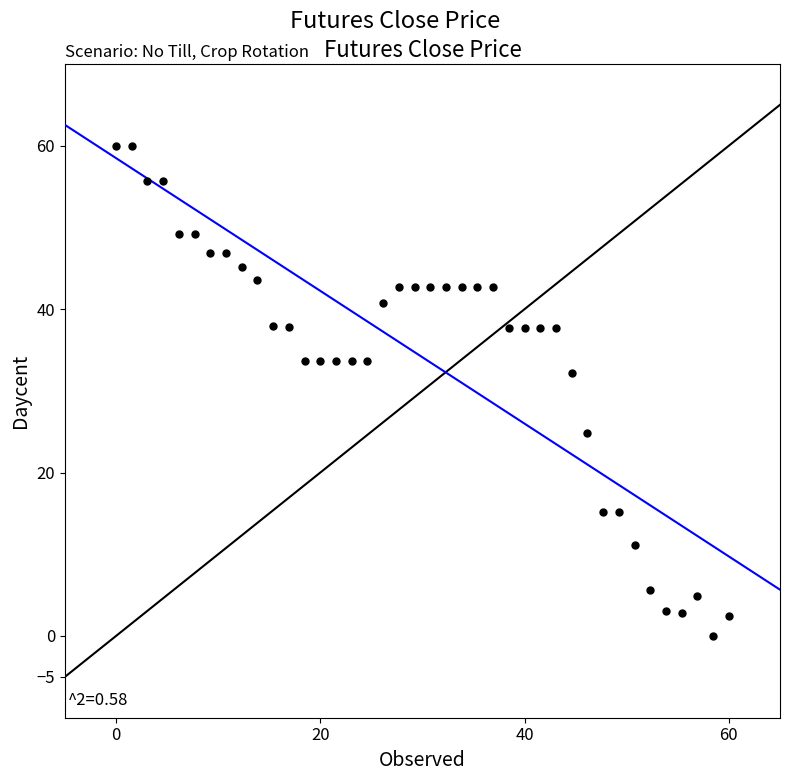

What Y value in the scatter plot is closest to 30?

32.1